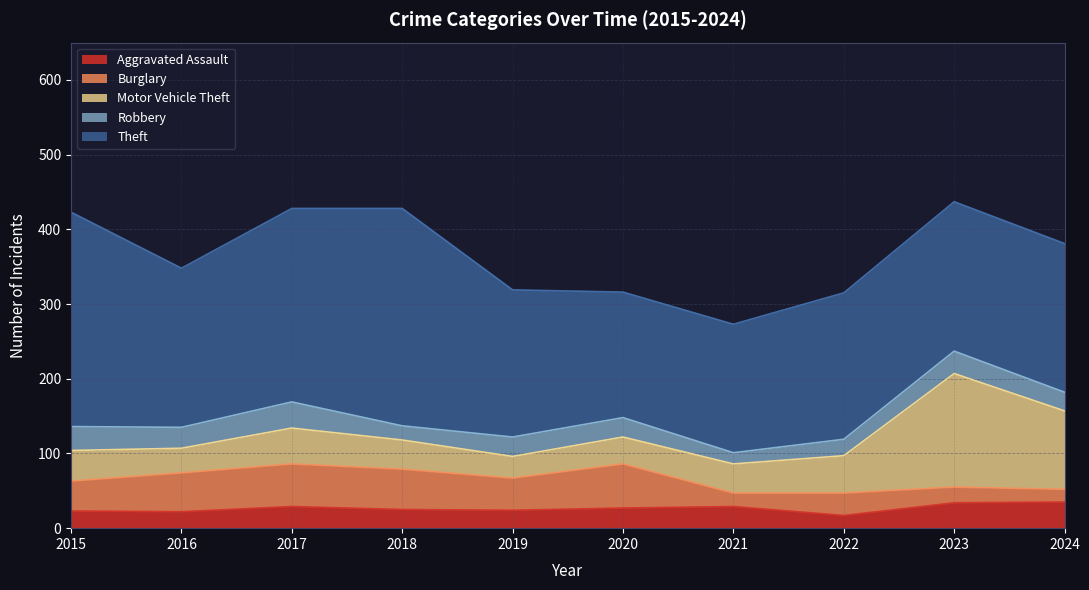

At which category is the sum across all series the highest?

2023